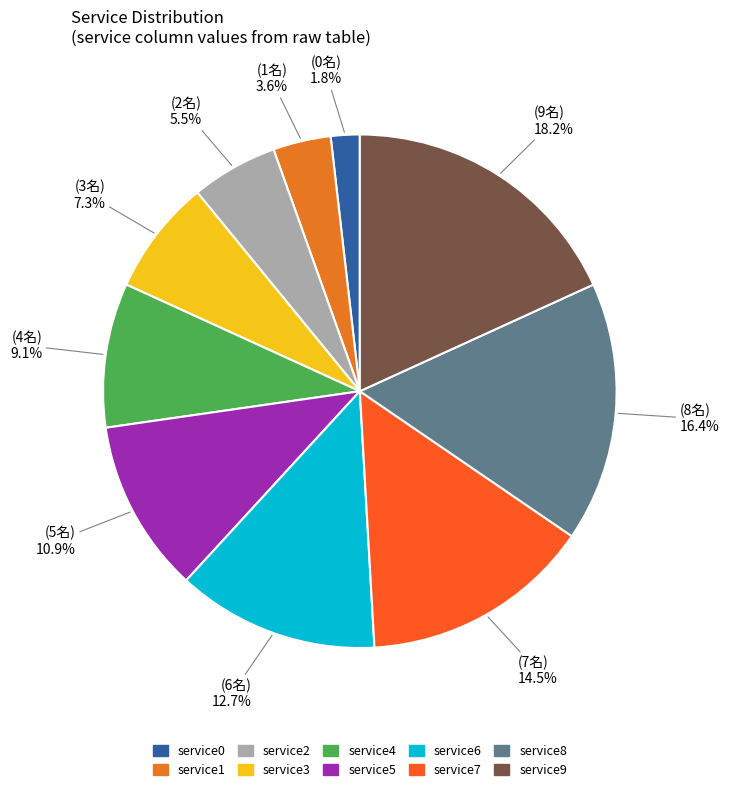

What is the total percentage of service7 and service4?

23.6%